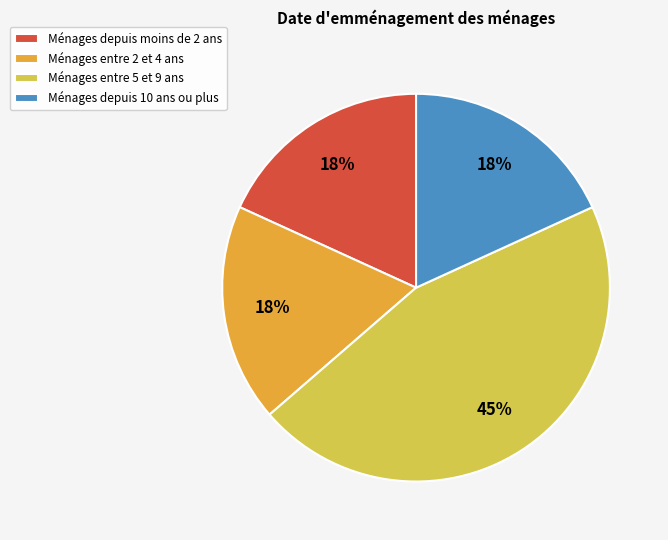

To the nearest percent, what percentage of the pie is Ménages depuis 10 ans ou plus?

18%